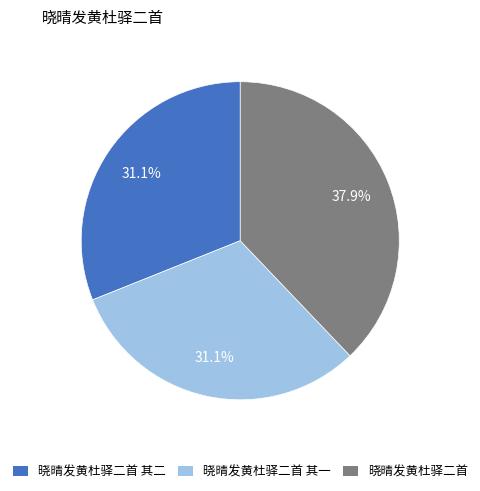

True or false: 晓晴发黄杜驿二首 accounts for 31% of the total.

False